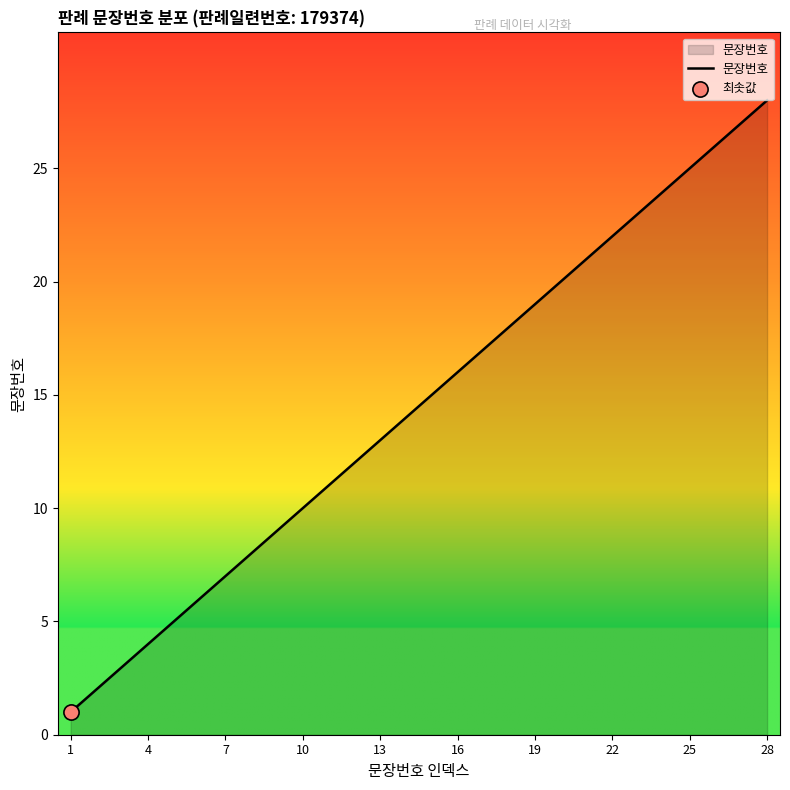

What is the greatest value displayed?

28